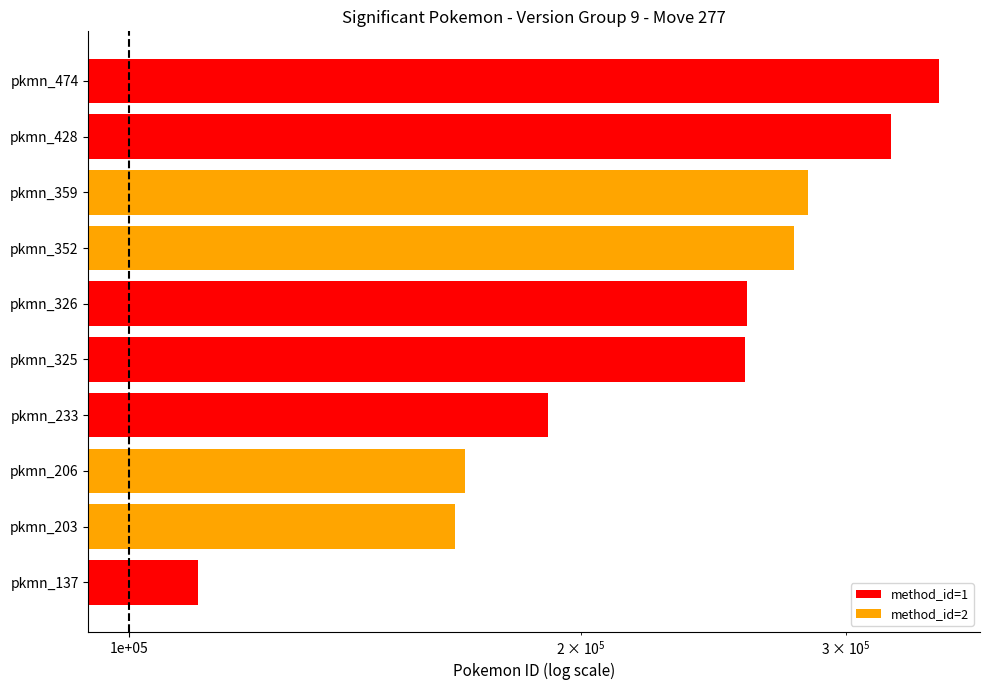

Count the number of categories in the chart.

10